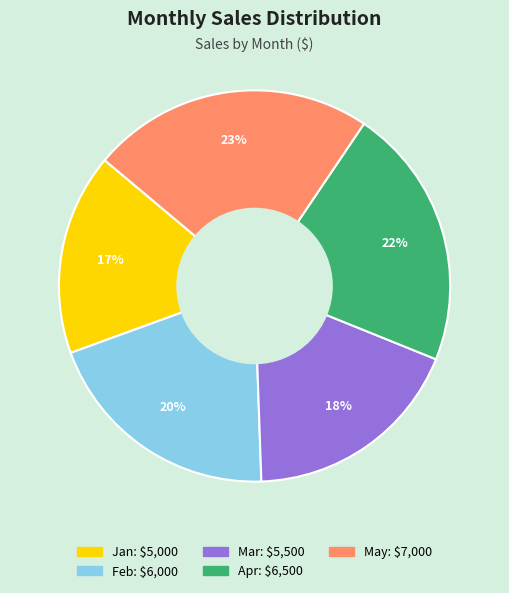

Is it true that Feb is 20% of the pie?

True